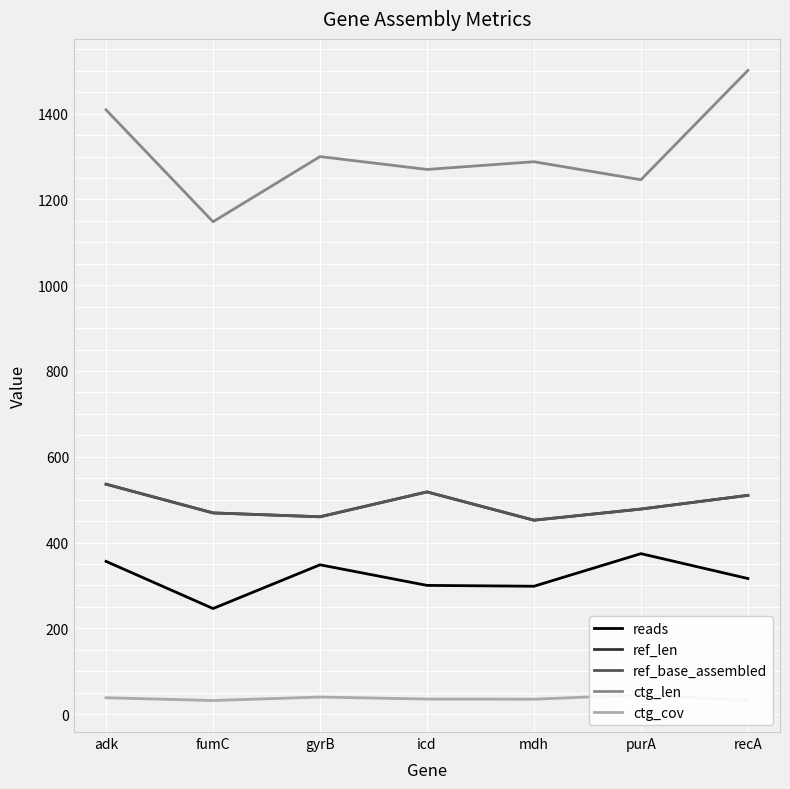

List the labels in order of ctg_cov value, smallest first.

fumC, recA, mdh, icd, adk, gyrB, purA